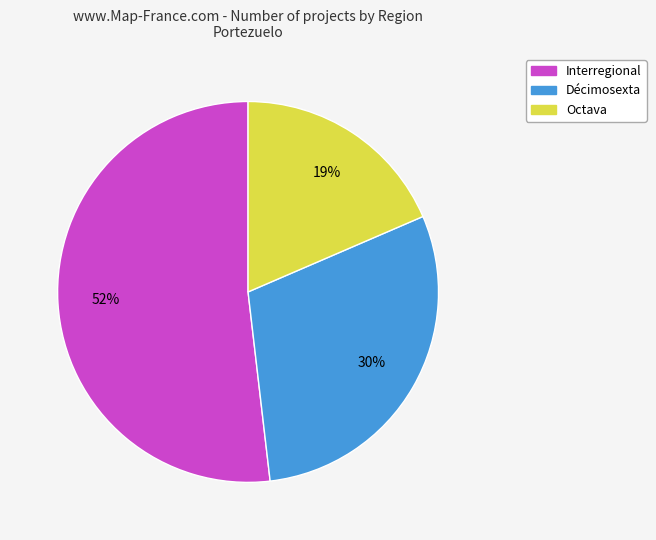

To the nearest percent, what is the difference between the largest and smallest slice percentages?

33%